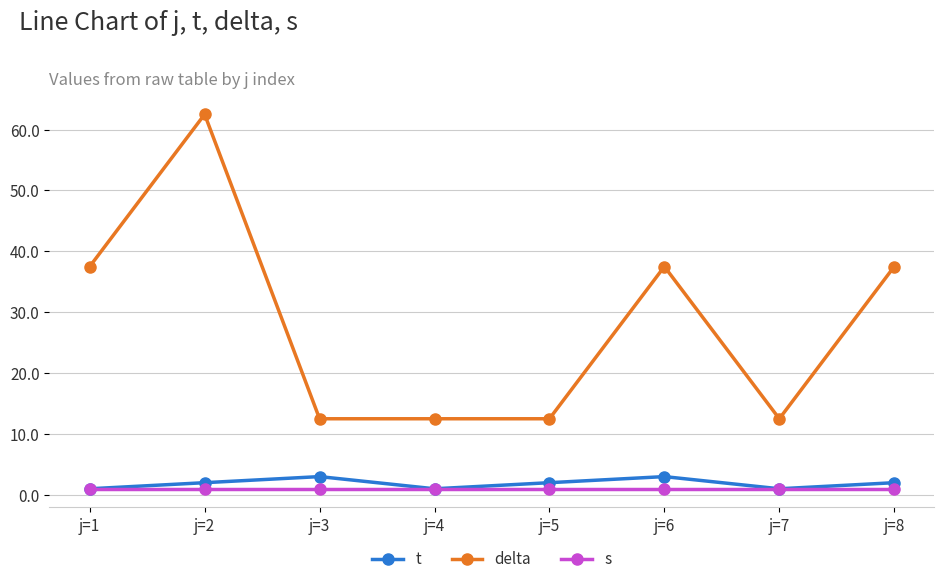

What is the total value across all series at j=1?

39.5